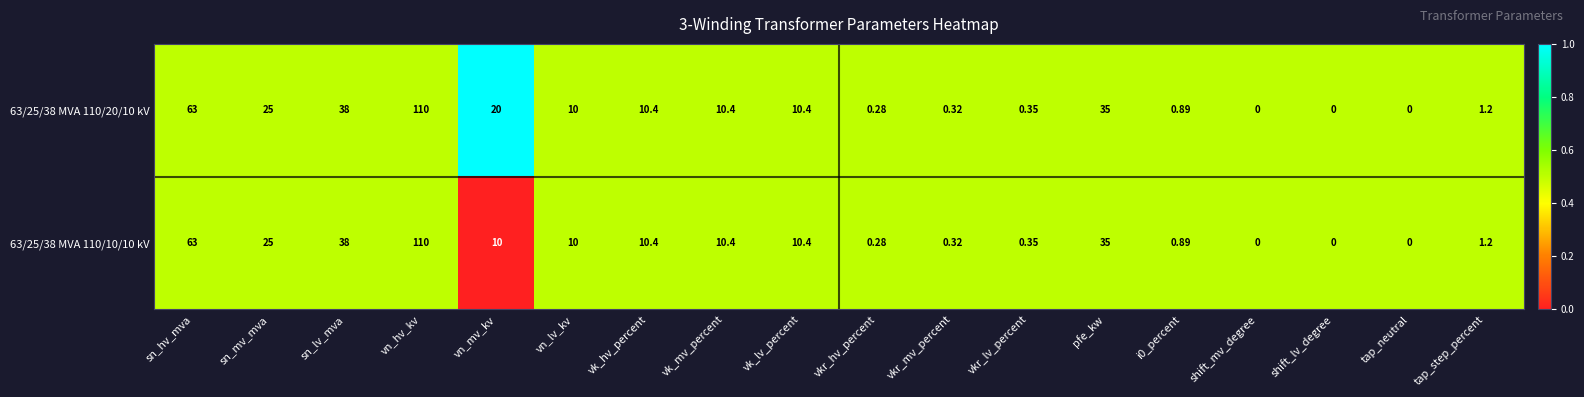

Is the value of 63/25/38 MVA 110/10/10 kV at shift_mv_degree greater than the value of 63/25/38 MVA 110/20/10 kV at sn_mv_mva?

No